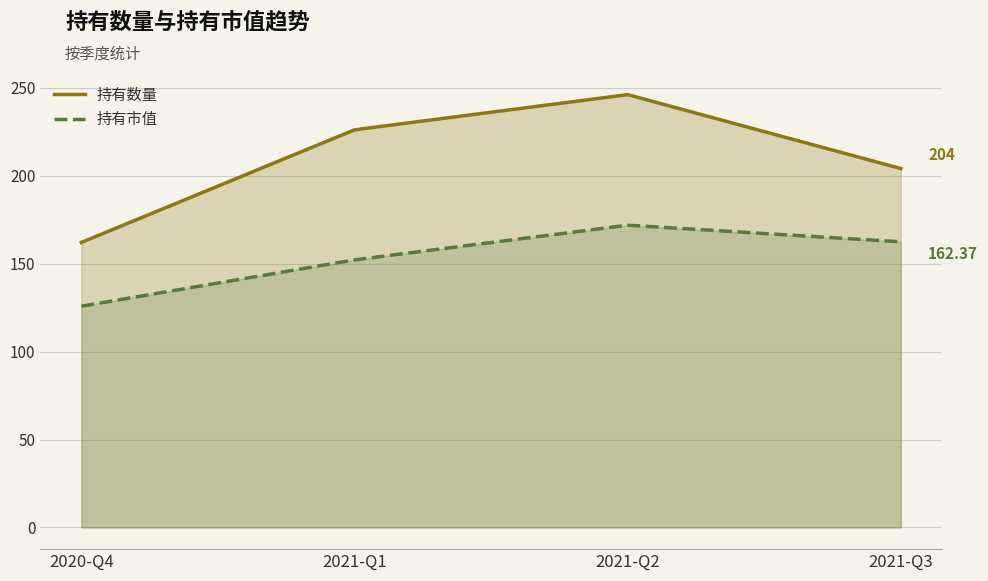

What is the difference between the highest and lowest values at 2021-Q1?

73.9